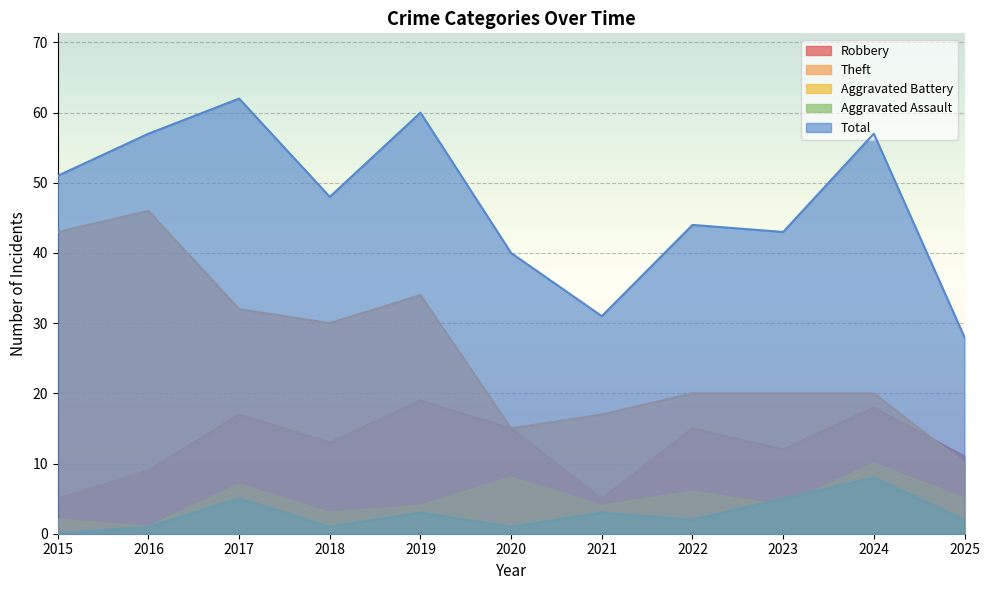

The value of Robbery at 2024 is 32. True or false?

False